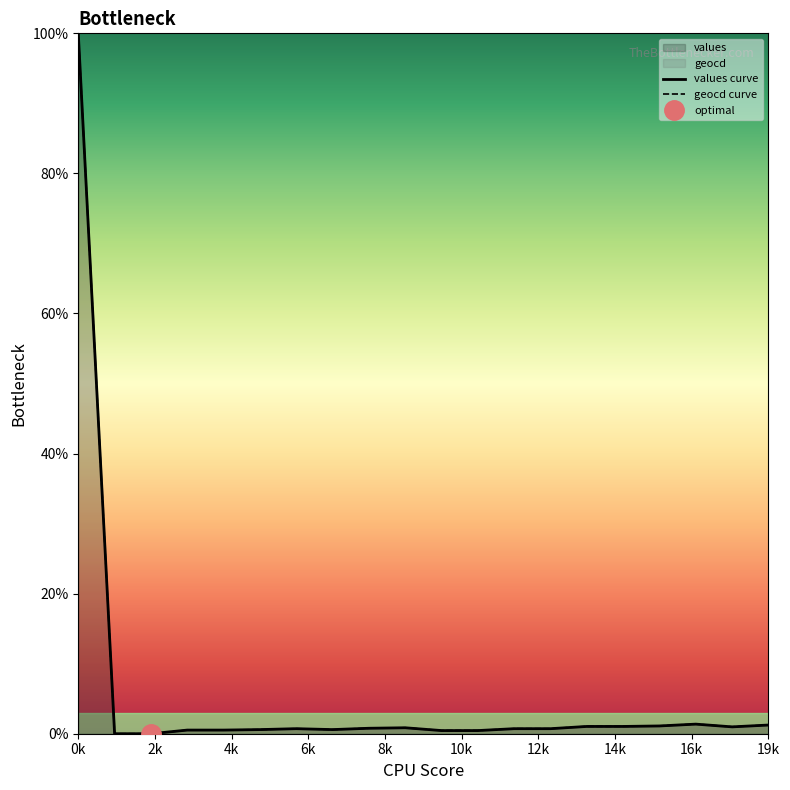

Which series has the widest spread of values?

values